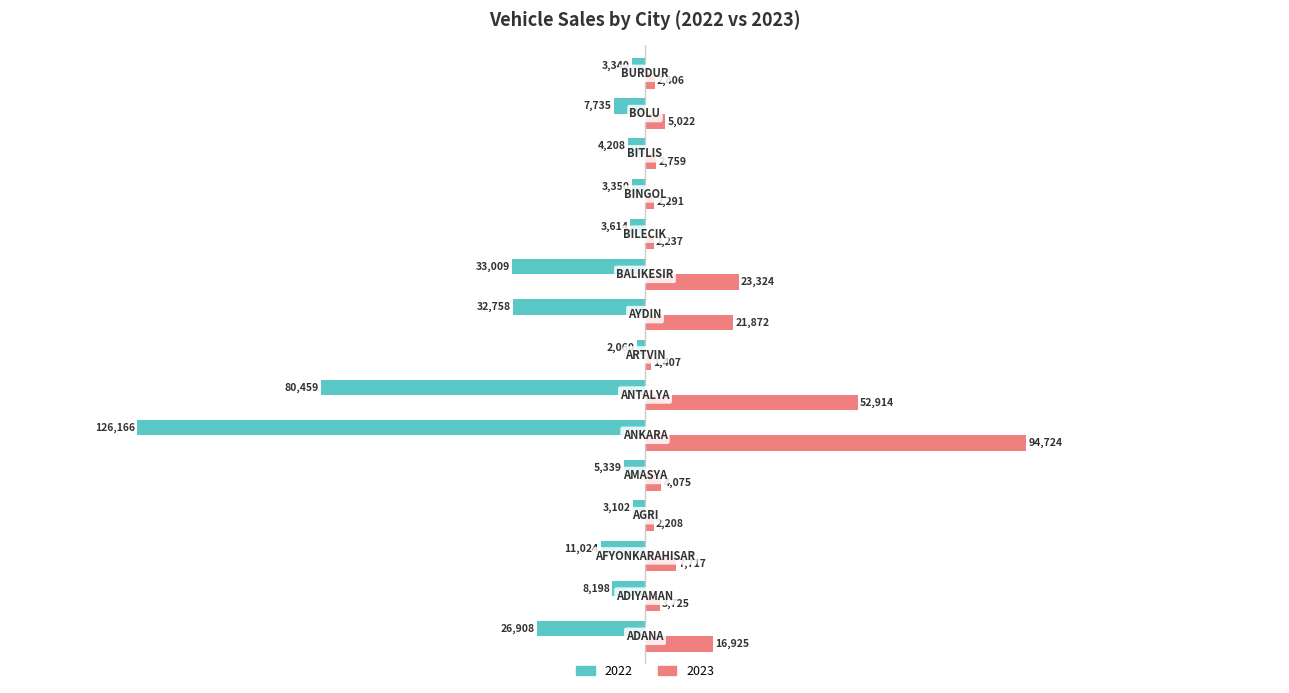

What is the maximum value shown in the chart?

94724